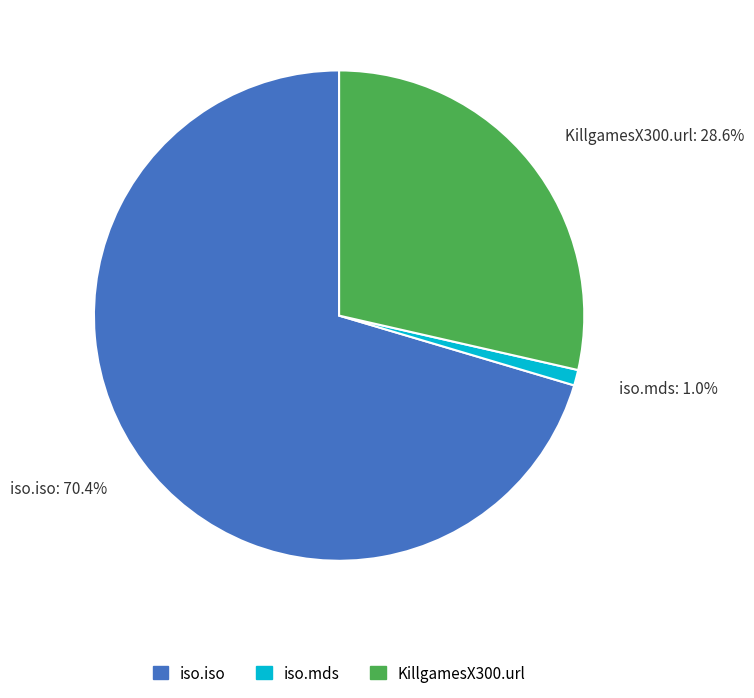

Approximately how many times larger is the value at iso.iso: 70.4% compared to KillgamesX300.url: 28.6%?

2.5